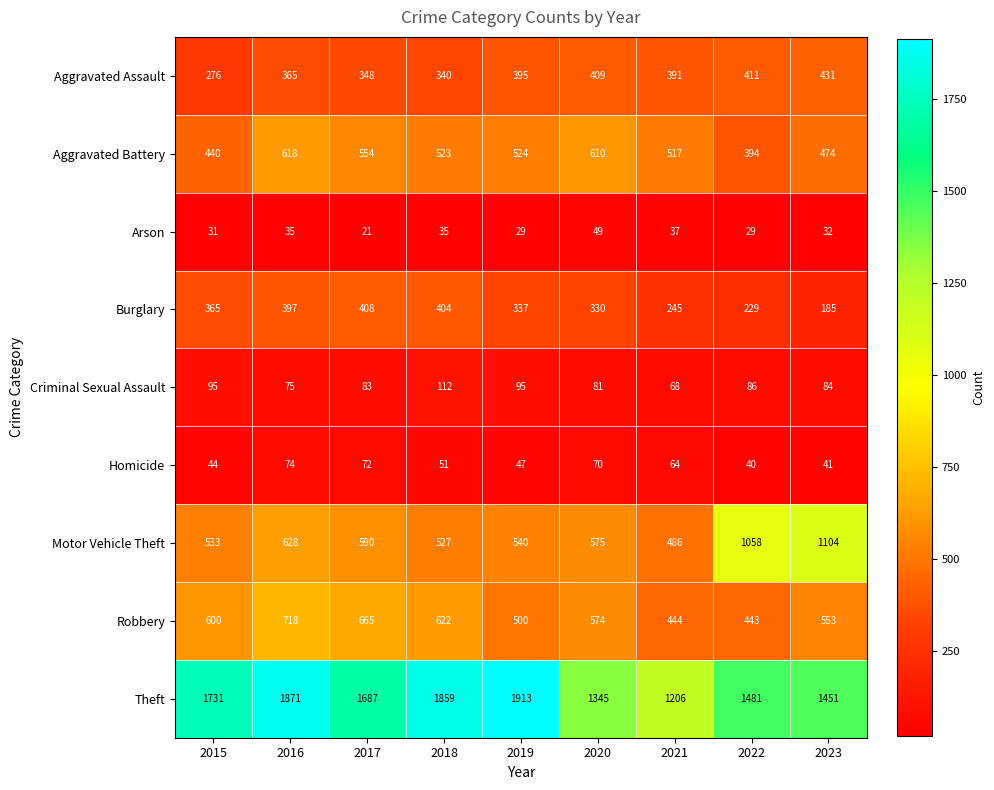

What is the average value of the Criminal Sexual Assault series?

87